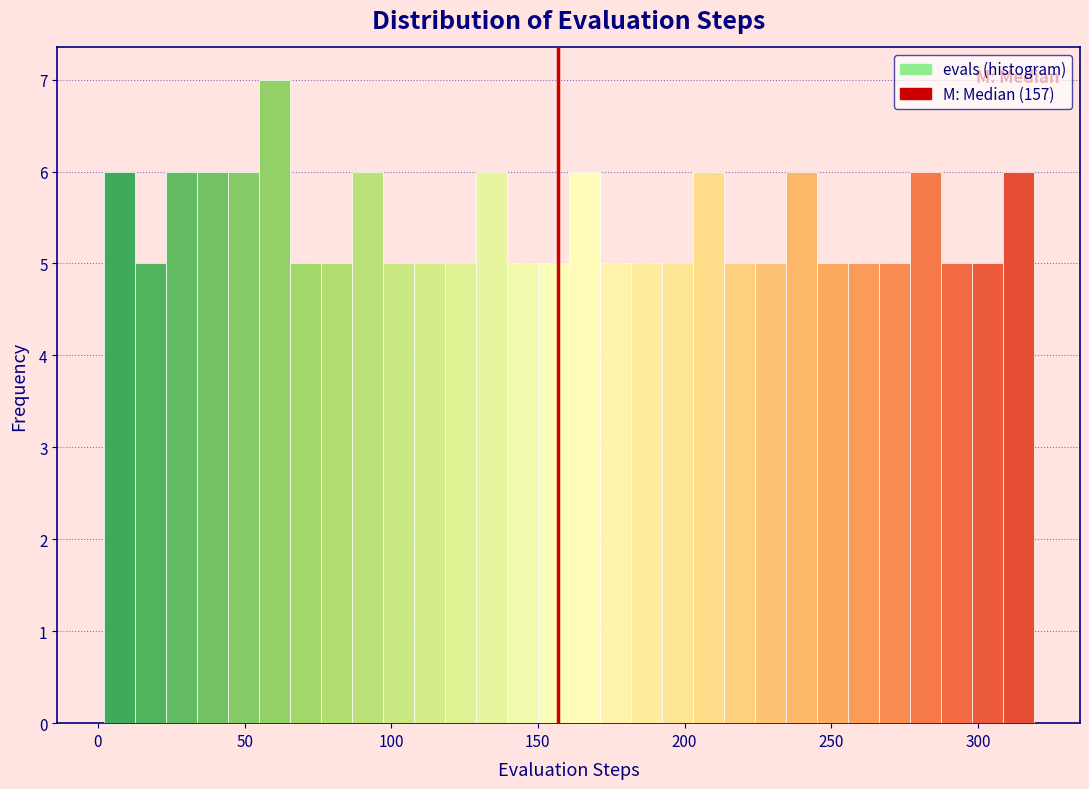

Around what value on the x-axis is the tallest bar? Give the approximate position of its centre, as read against the axis.

60